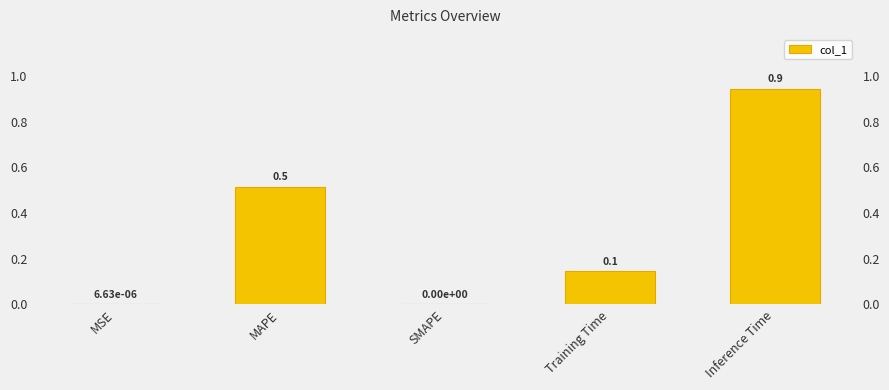

At which category does the chart reach its peak across all series?

Inference Time